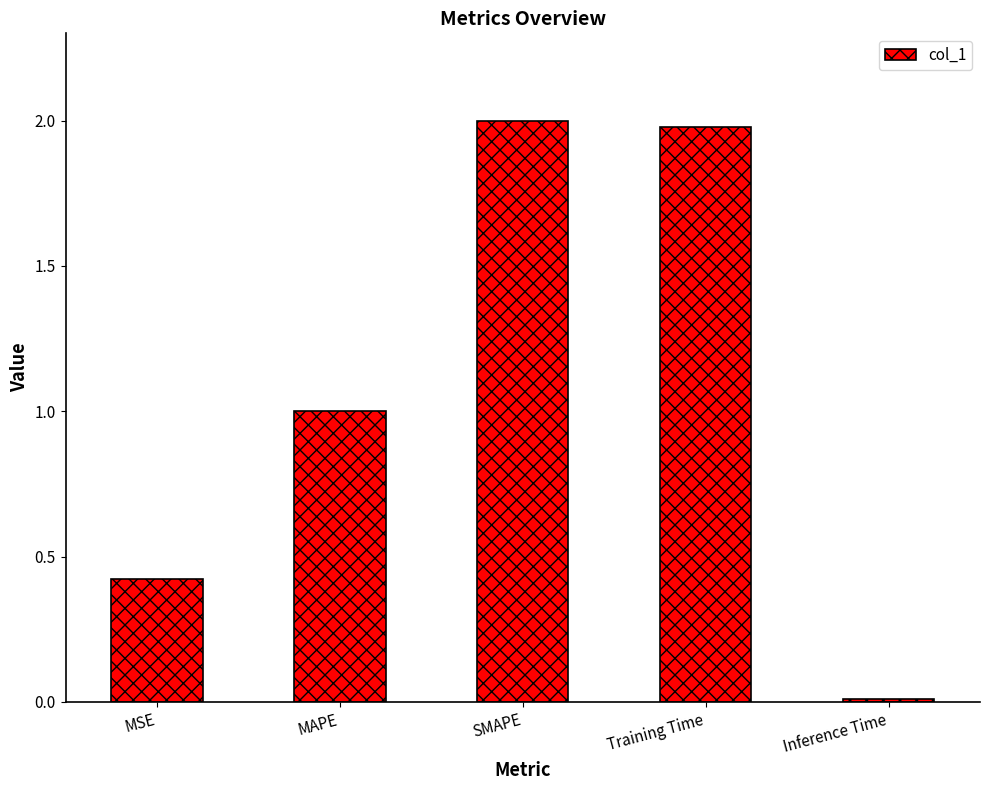

The chart shows a value of 0.8 at SMAPE. True or false?

False